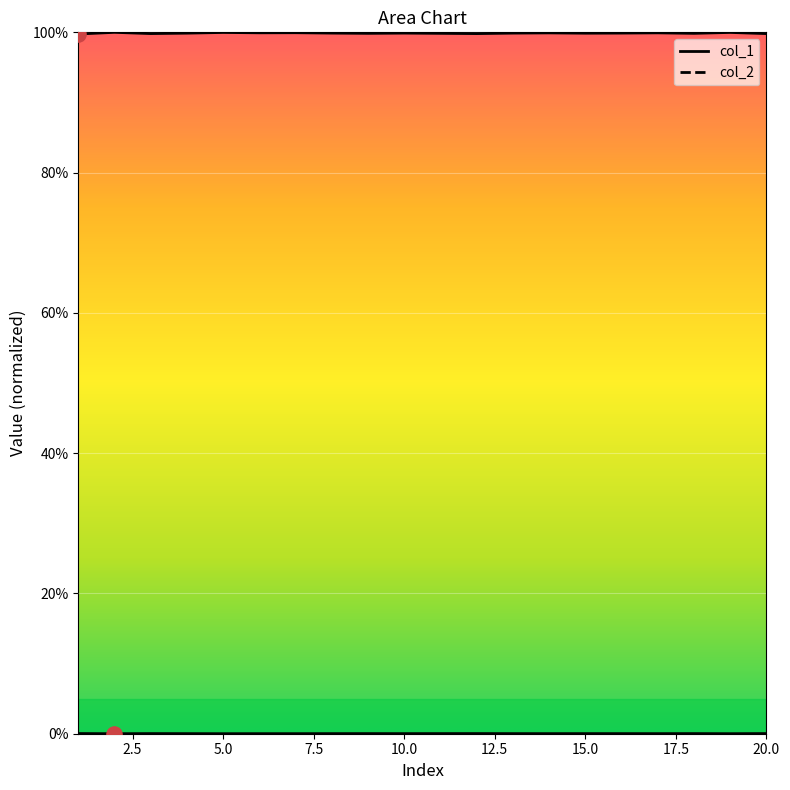

What is the total value across all series at 14?

99.9